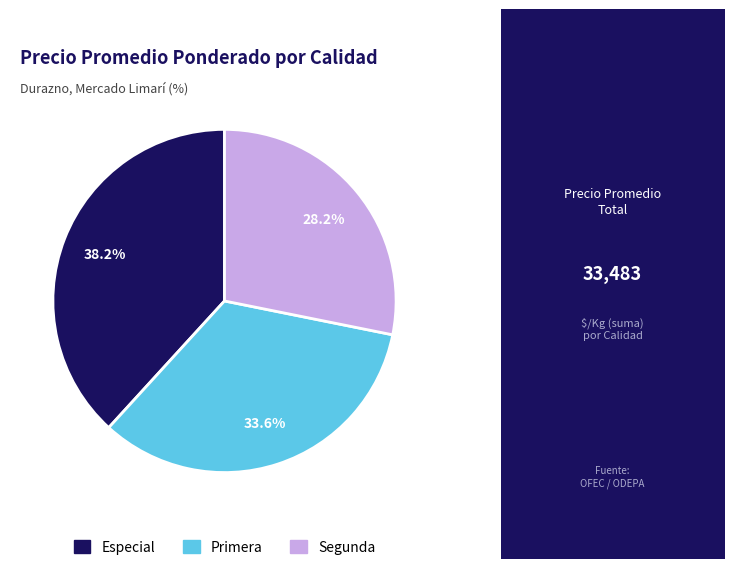

Is Primera the majority of the pie?

No